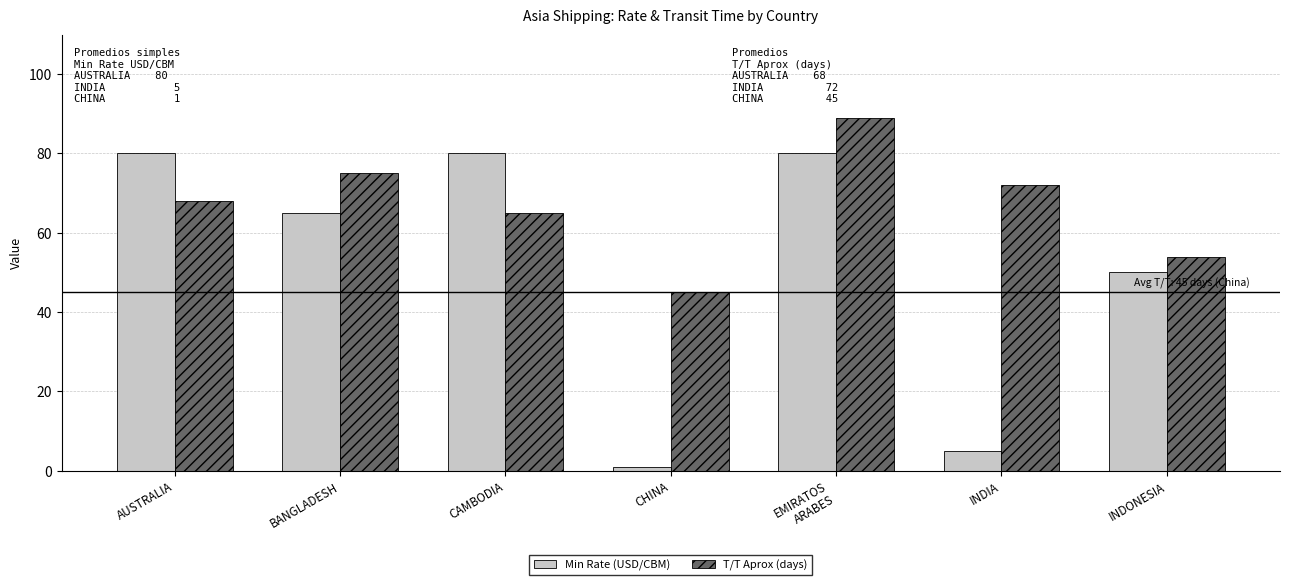

True or false: Min Rate (USD/CBM) has a value of 38 at BANGLADESH.

False